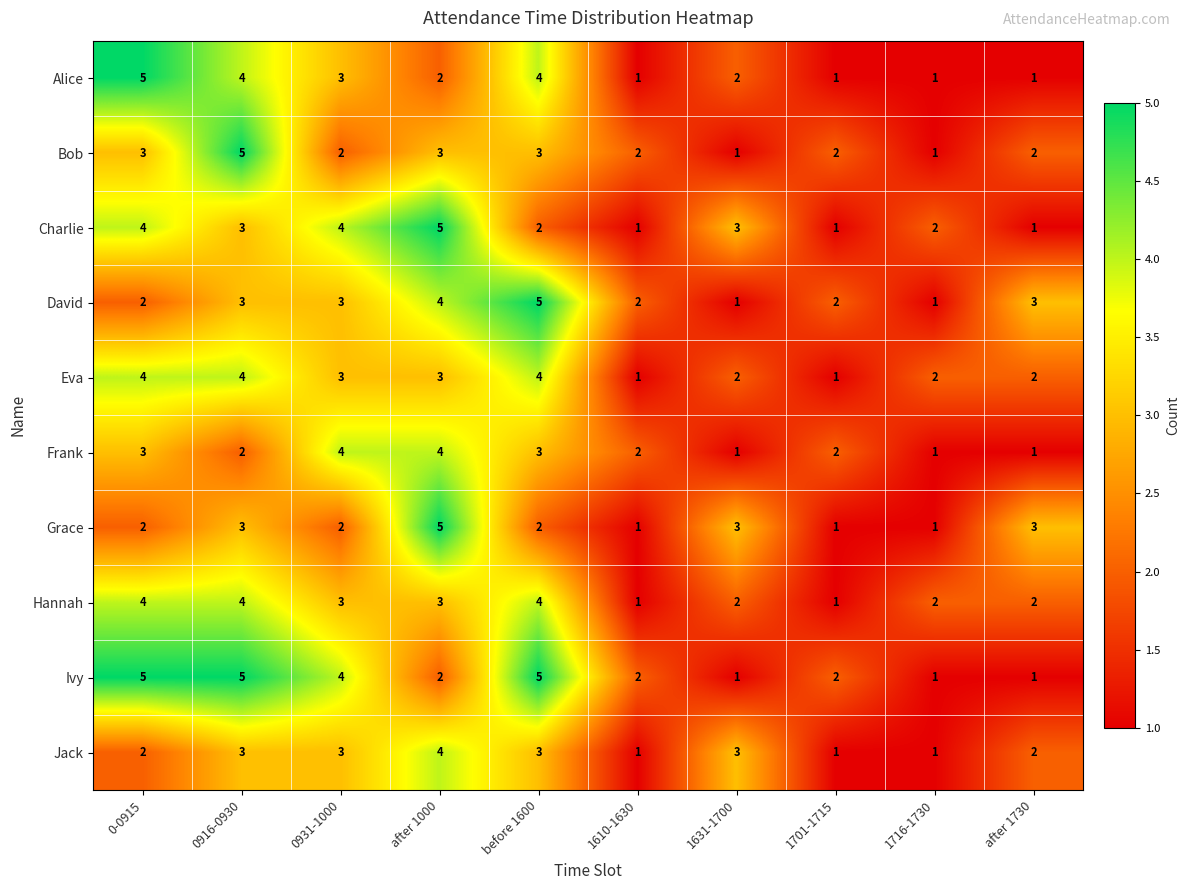

Between before 1600 and after 1730, which series saw the biggest shift?

Ivy